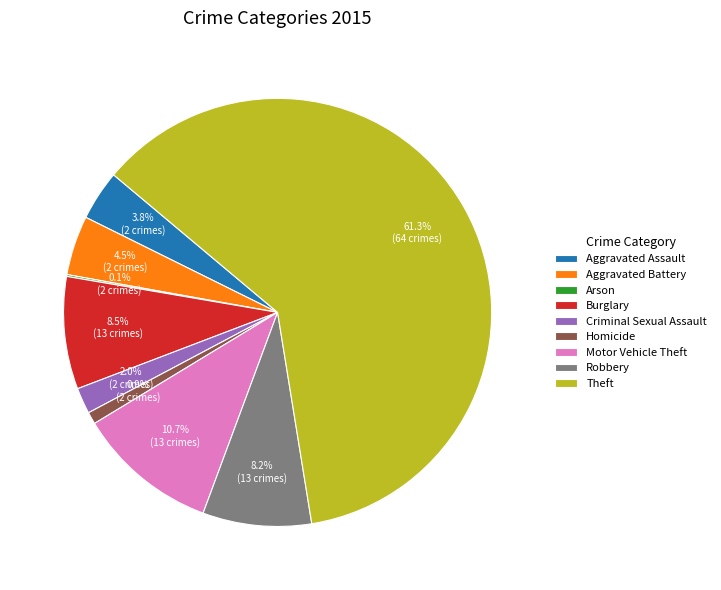

Is Theft the majority of the pie?

Yes